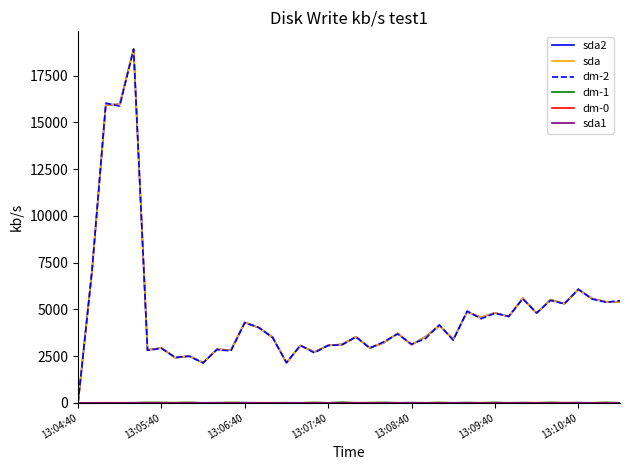

Does the chart display data point markers on the line(s)?

No